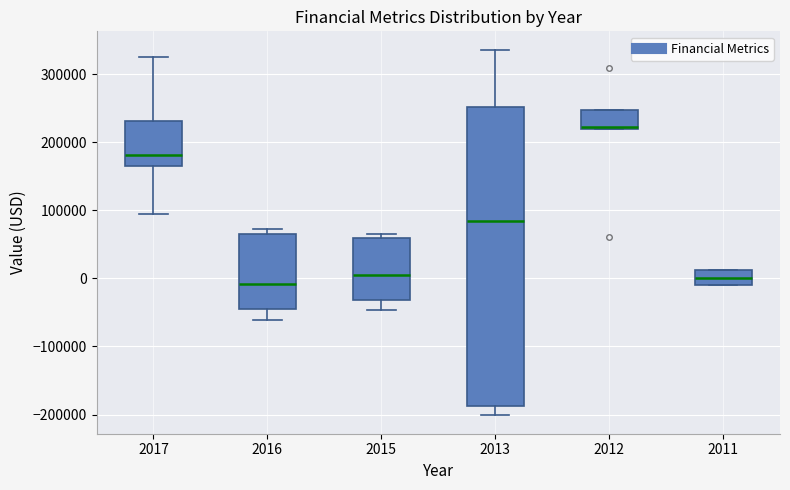

Where is the upper edge of the box at x = 2016 on the y-axis? The values are not printed on the chart, so give them approximately, as read against the axis.

70000